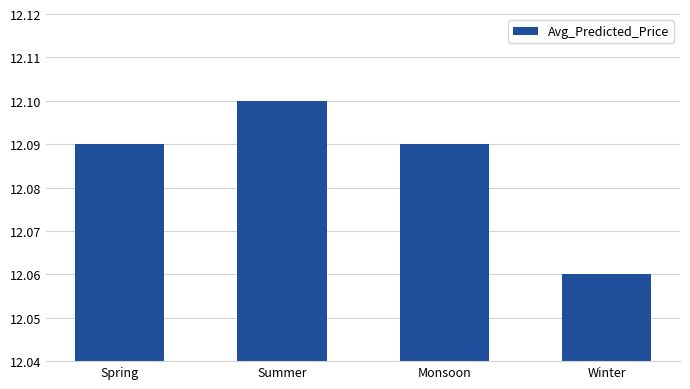

The chart shows a value of 4.3 at Winter. True or false?

False